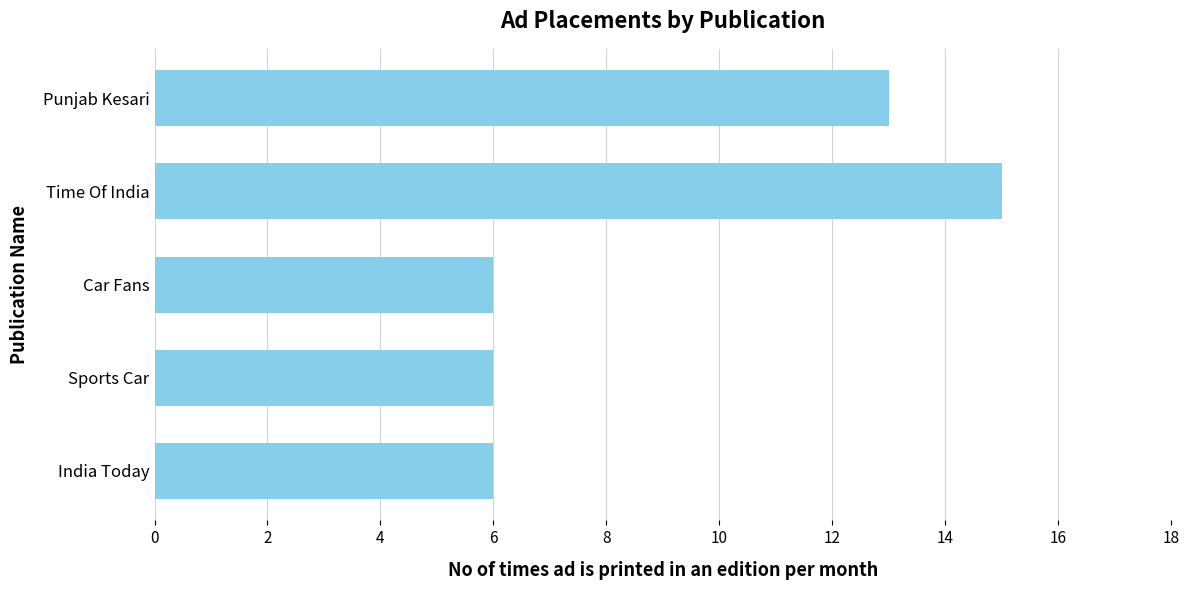

Count the number of categories in the chart.

5